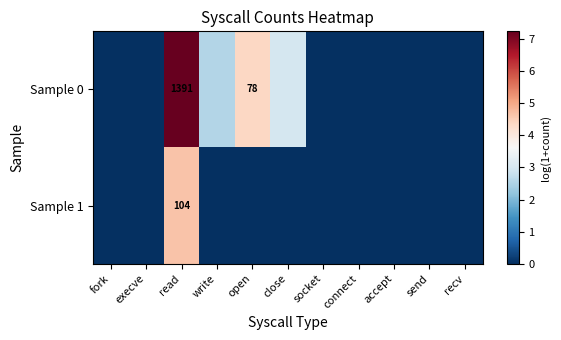

At which label is Sample 1 closest to 2?

fork